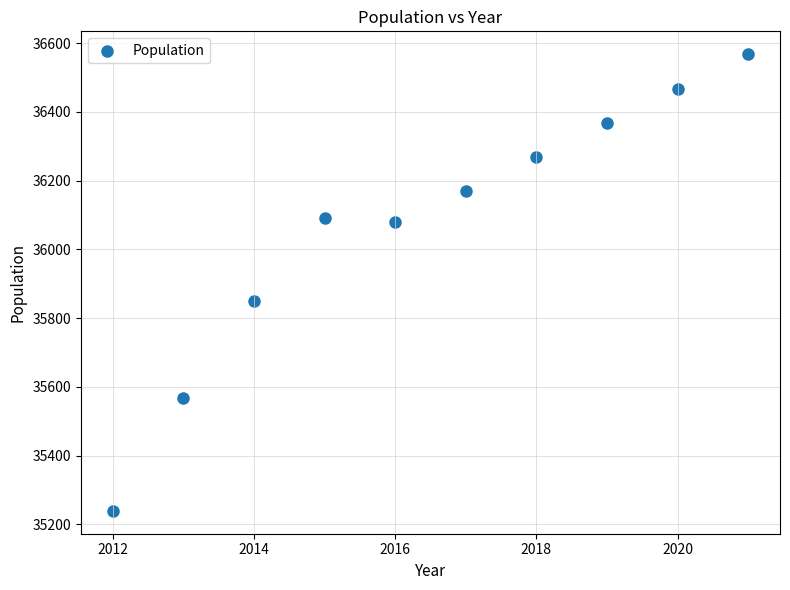

What is the average X value?

2016